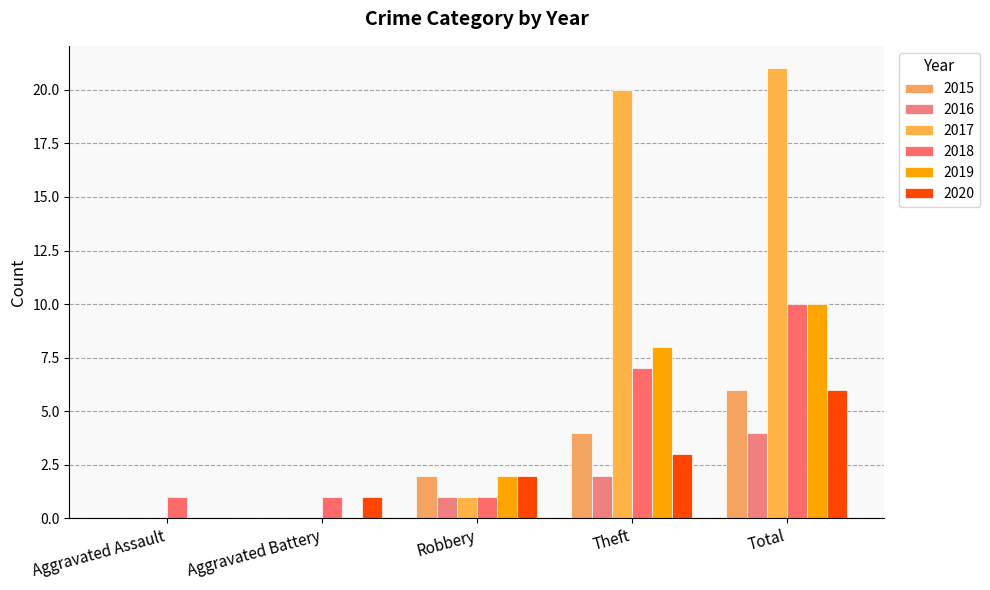

How many positive values does the 2020 series have?

4